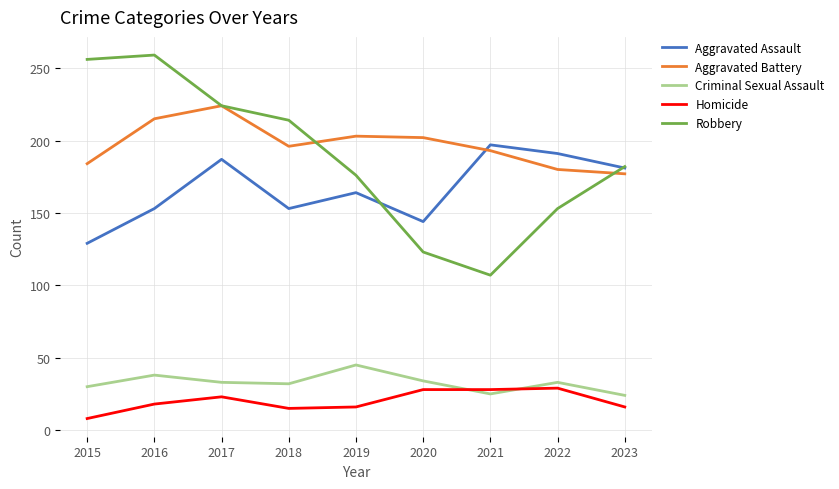

True or false: Criminal Sexual Assault and Robbery cross at least once.

False